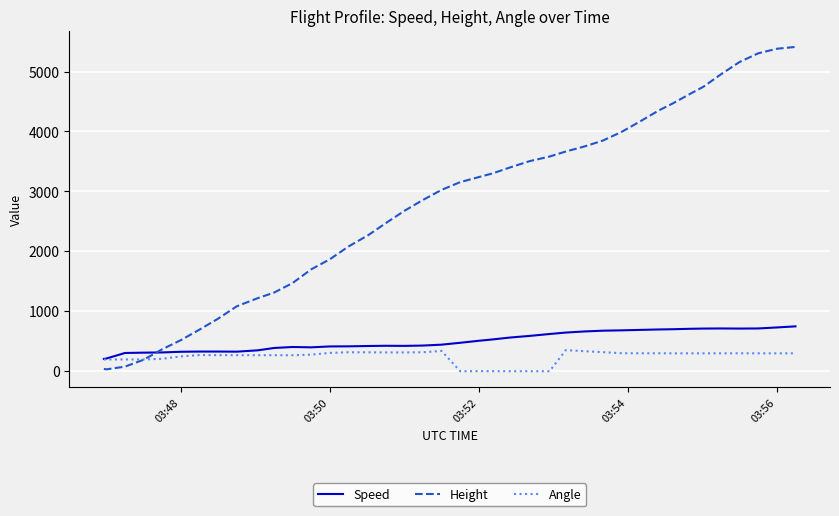

What is the greatest value displayed?

5410.2